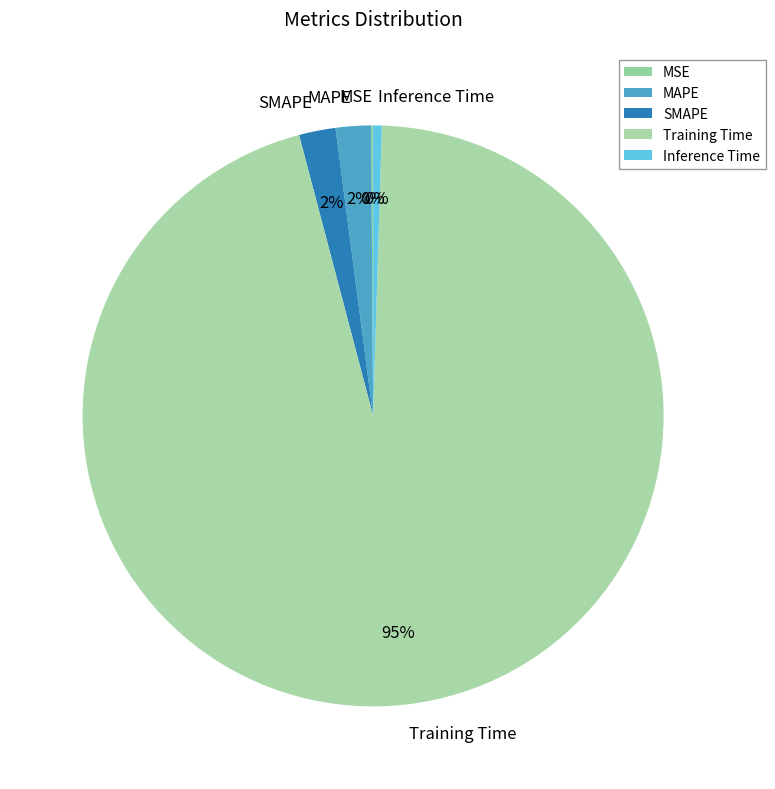

Is there a majority slice in this chart?

Yes